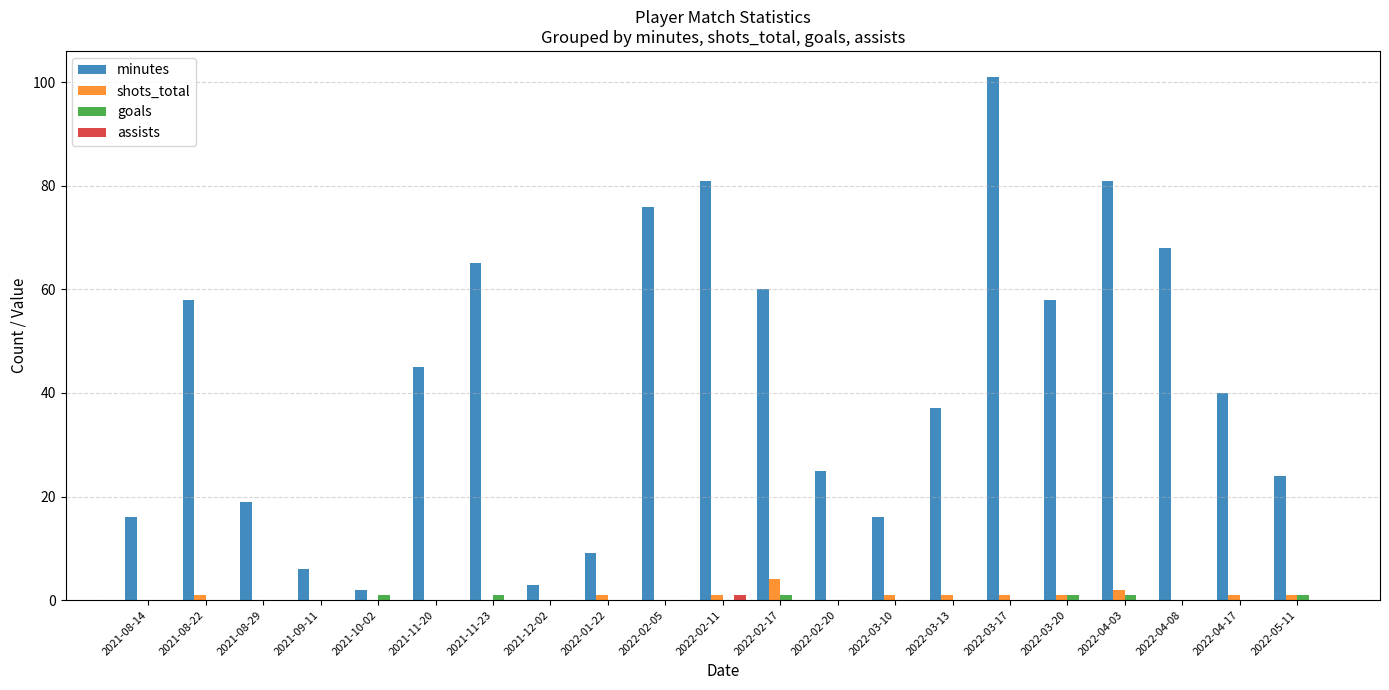

Where is shots_total nearest to the value 2?

2022-04-03